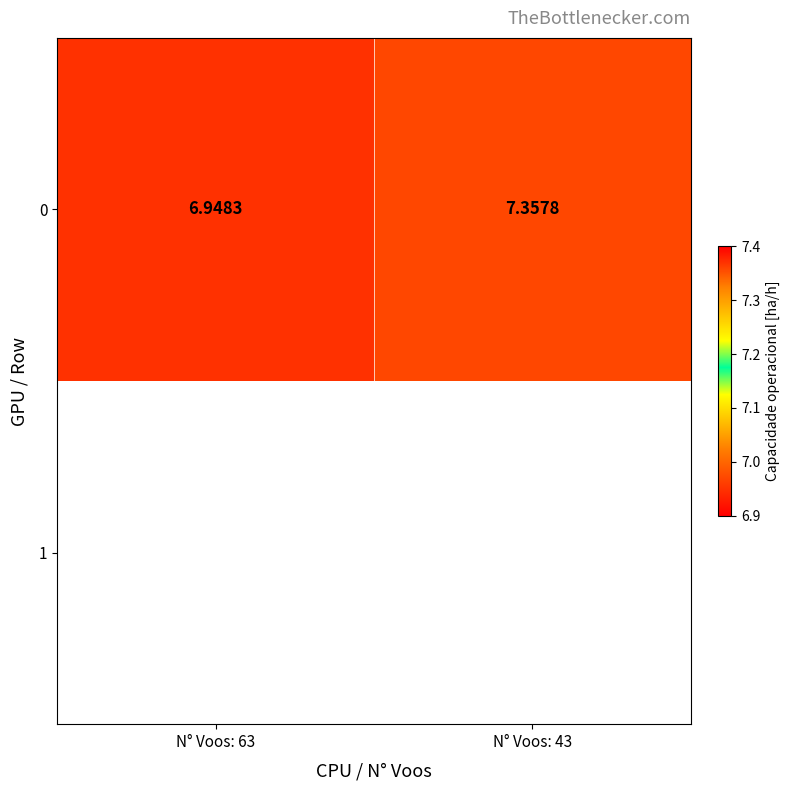

What is the difference between the maximum and minimum values?

0.4